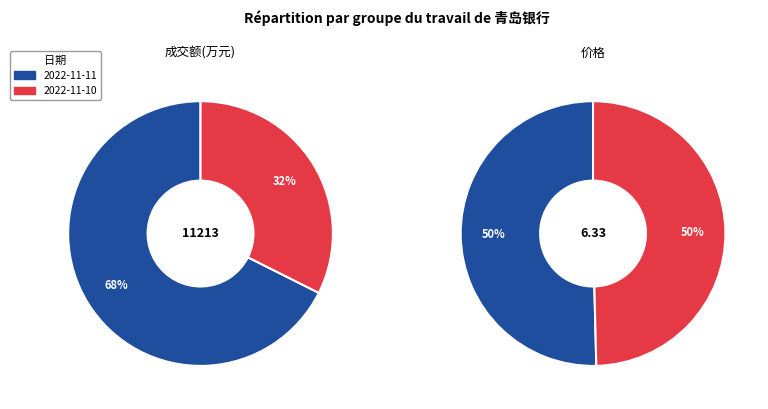

Rank the categories by value from highest to lowest.

2022-11-11, 2022-11-10